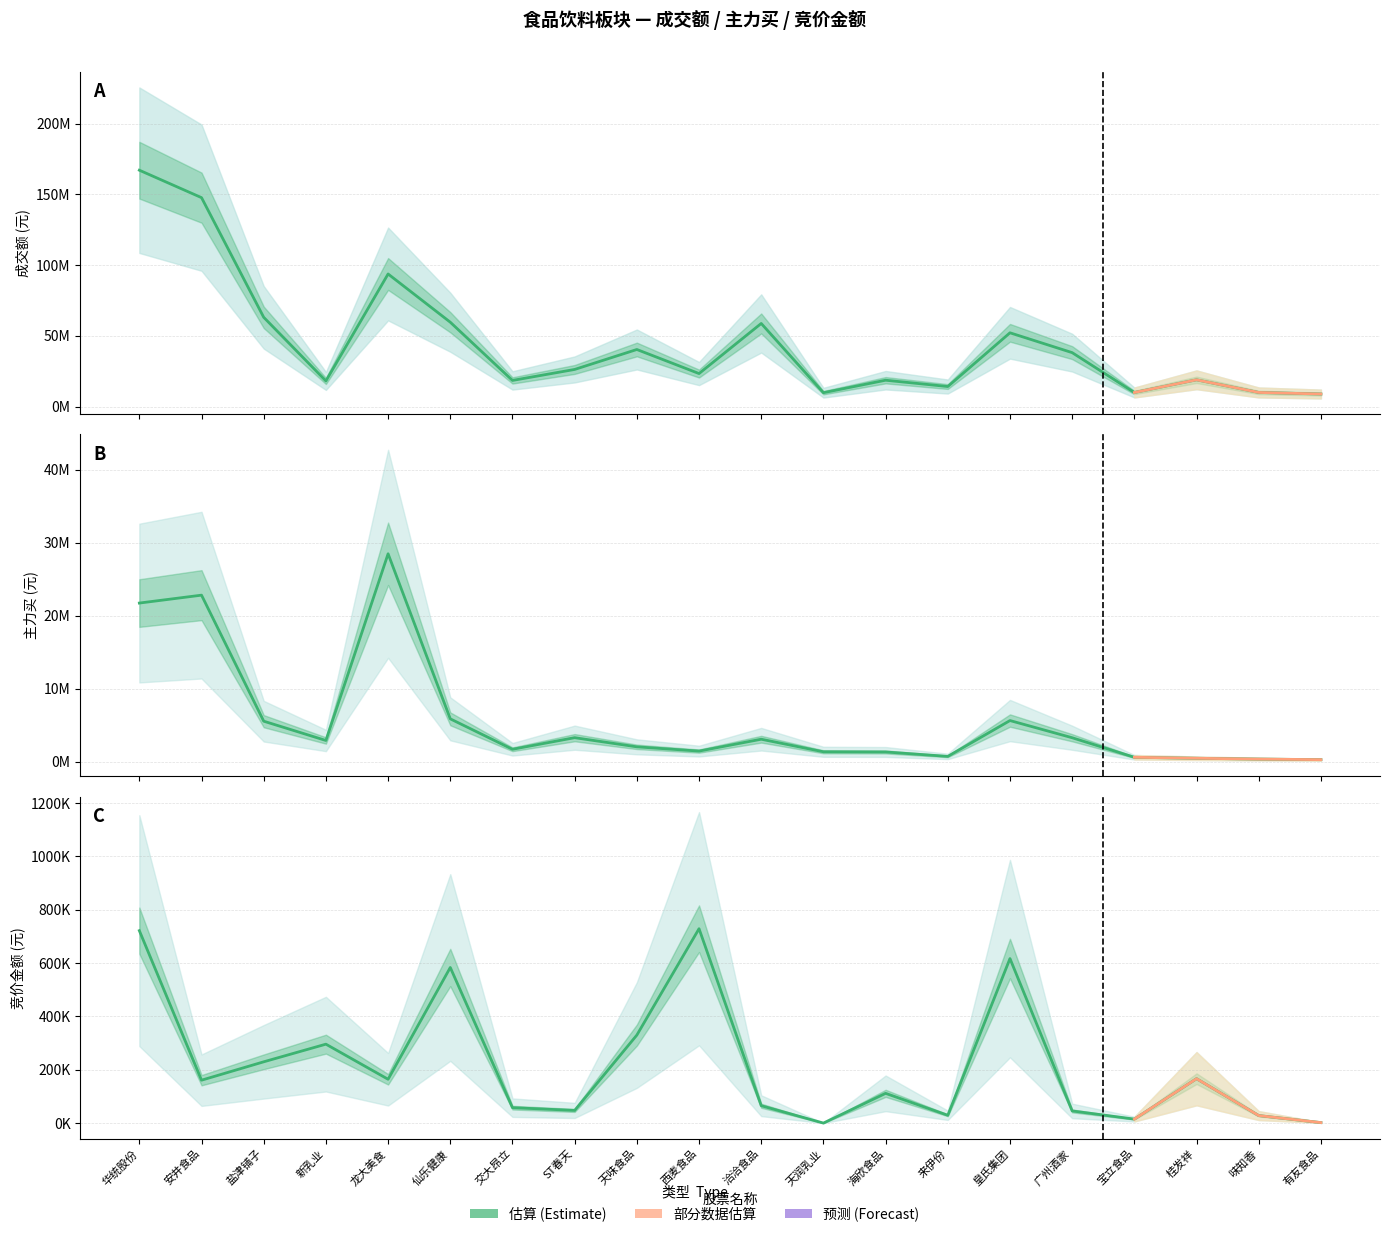

Reading right to left, list all the values displayed in this chart.

成交额: 有友食品=8911542	味知香=10014829	桂发祥=18948906	宝立食品=9988053	广州酒家=38142627	皇氏集团=52152850	来伊份=14197332	海欣食品=18654610	天润乳业=9850287	洽洽食品=58753999	西麦食品=23359717	天味食品=40364502	ST春天=26269408	交大昂立=18510045	仙乐健康=59639028	龙大美食=93709977	新乳业=18145304	盐津铺子=63097471	安井食品=147629614	华统股份=167021463
主力买: 有友食品=300030	味知香=376599	桂发祥=491329	宝立食品=626586	广州酒家=3302660	皇氏集团=5656991	来伊份=747774	海欣食品=1352840	天润乳业=1378468	洽洽食品=3099590	西麦食品=1474200	天味食品=2056544	ST春天=3310396	交大昂立=1722426	仙乐健康=5891012	龙大美食=28502760	新乳业=2927472	盐津铺子=5569817	安井食品=22836128	华统股份=21752421
竞价金额: 有友食品=1773	味知香=28110	桂发祥=166391	宝立食品=14885	广州酒家=45501	皇氏集团=616726	来伊份=29205	海欣食品=111456	天润乳业=0	洽洽食品=65088	西麦食品=728676	天味食品=329840	ST春天=47430	交大昂立=57757	仙乐健康=583257	龙大美食=164220	新乳业=295830	盐津铺子=229665	安井食品=160760	华统股份=721392